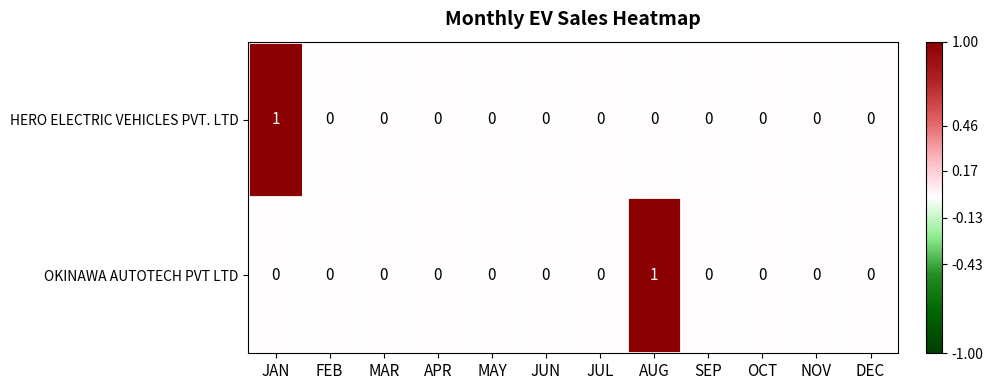

At which label does HERO ELECTRIC VEHICLES PVT. LTD reach its peak?

JAN